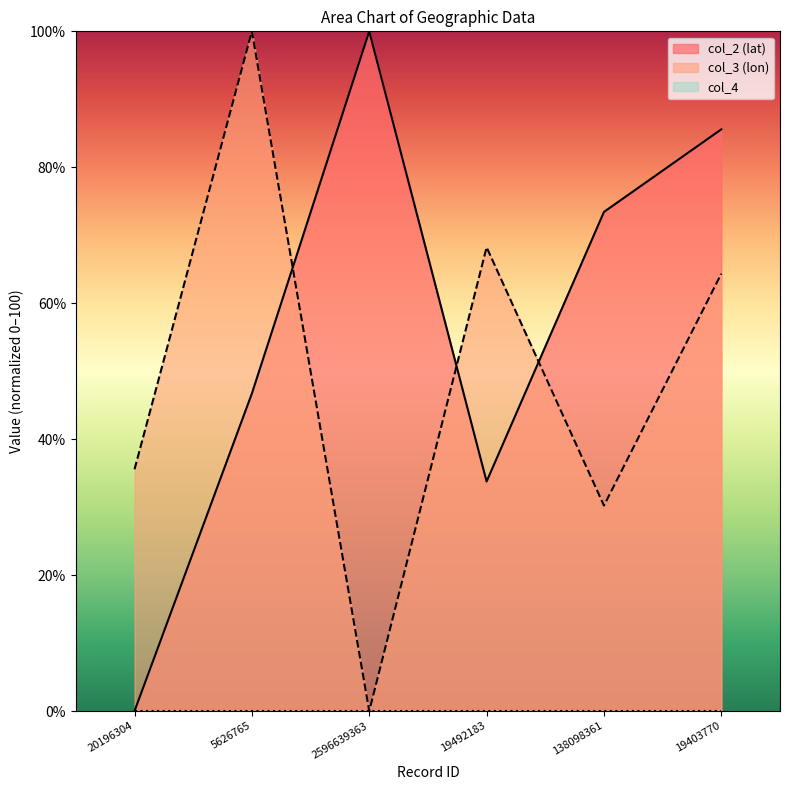

Does the chart display data point markers on the line(s)?

No